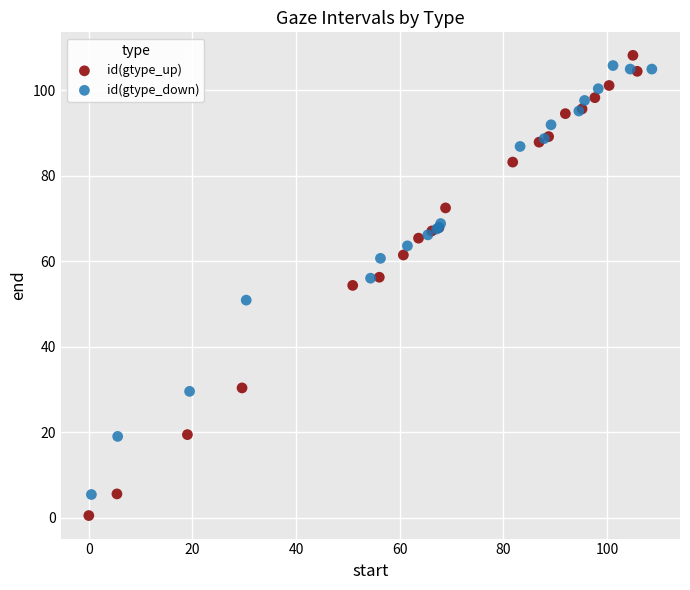

Which series has the largest Y range (max minus min)?

id(gtype_up)